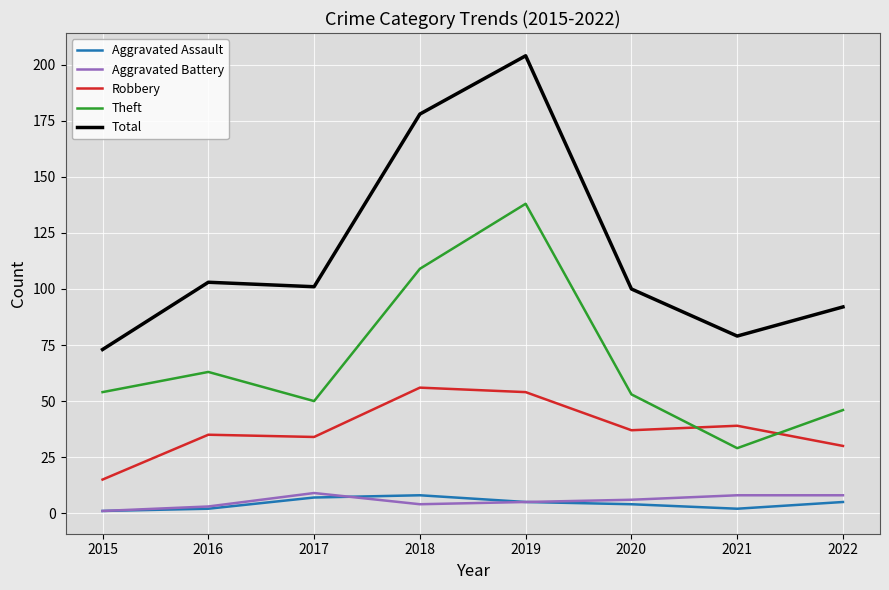

Where is the first local maximum for Total?

2016